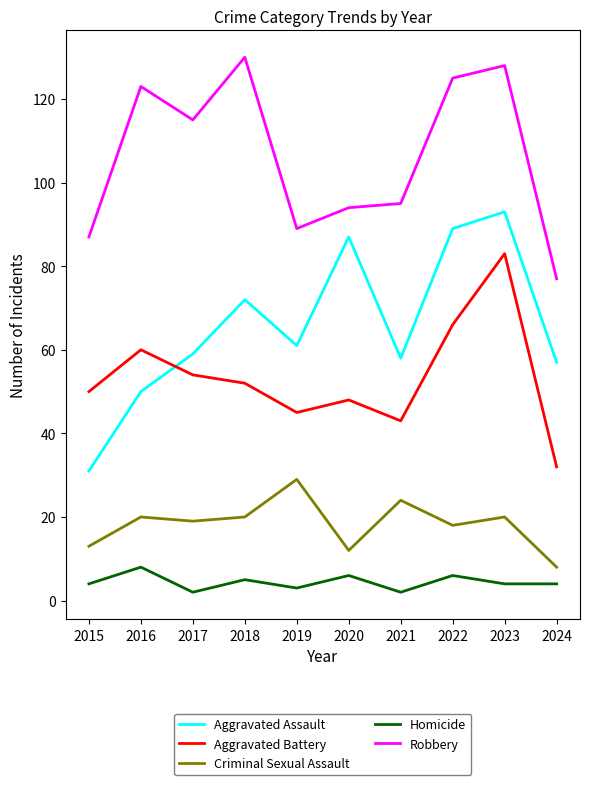

The value of Robbery at 2021 is 95. True or false?

True